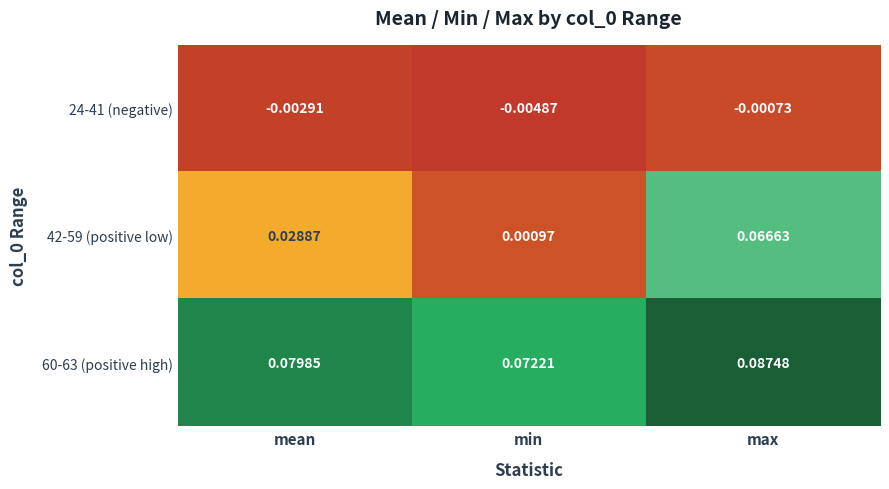

Where is 24-41 (negative) nearest to the value 0?

max